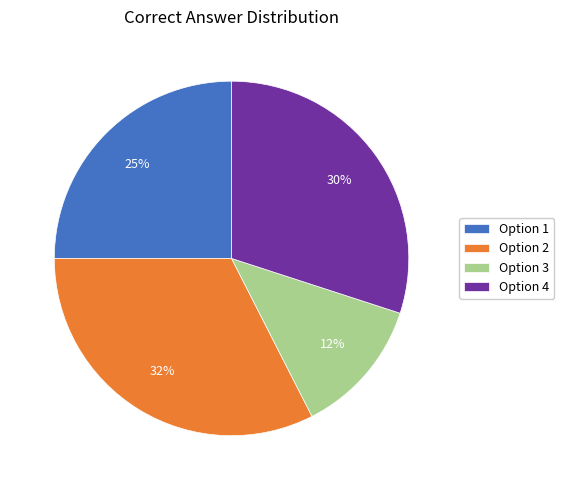

Count the number of slices in the pie.

4